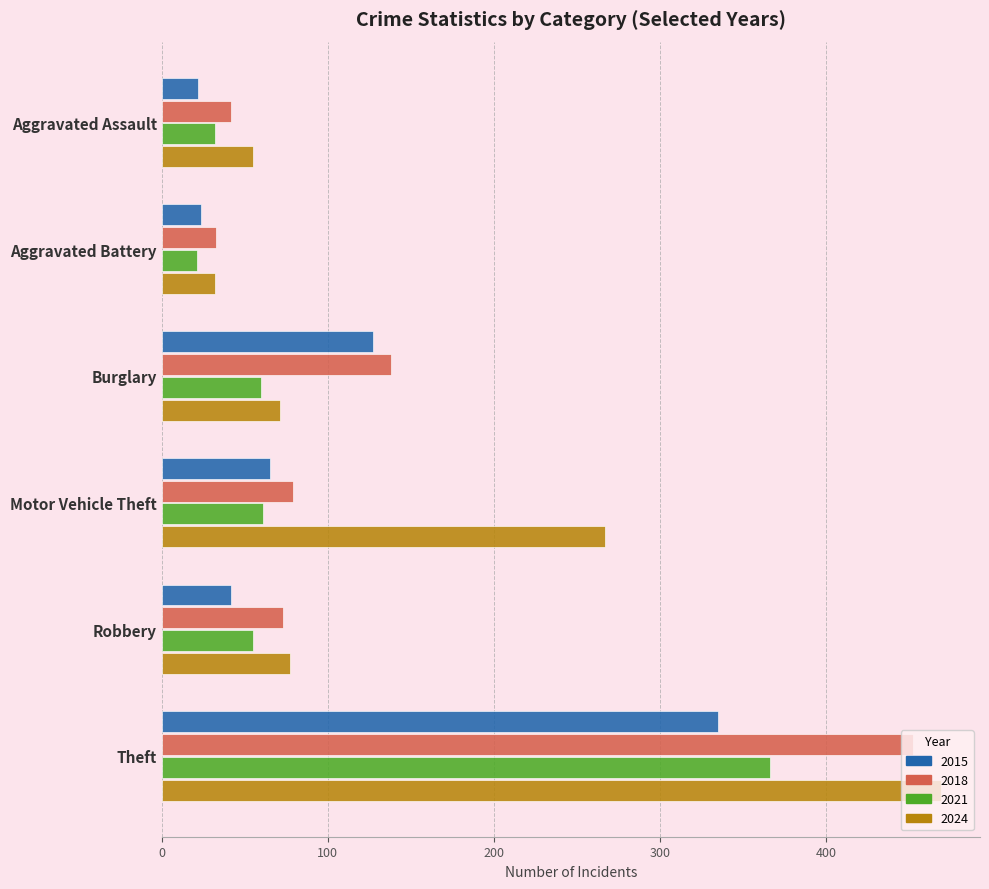

Where is 2018 nearest to the value 242?

Burglary